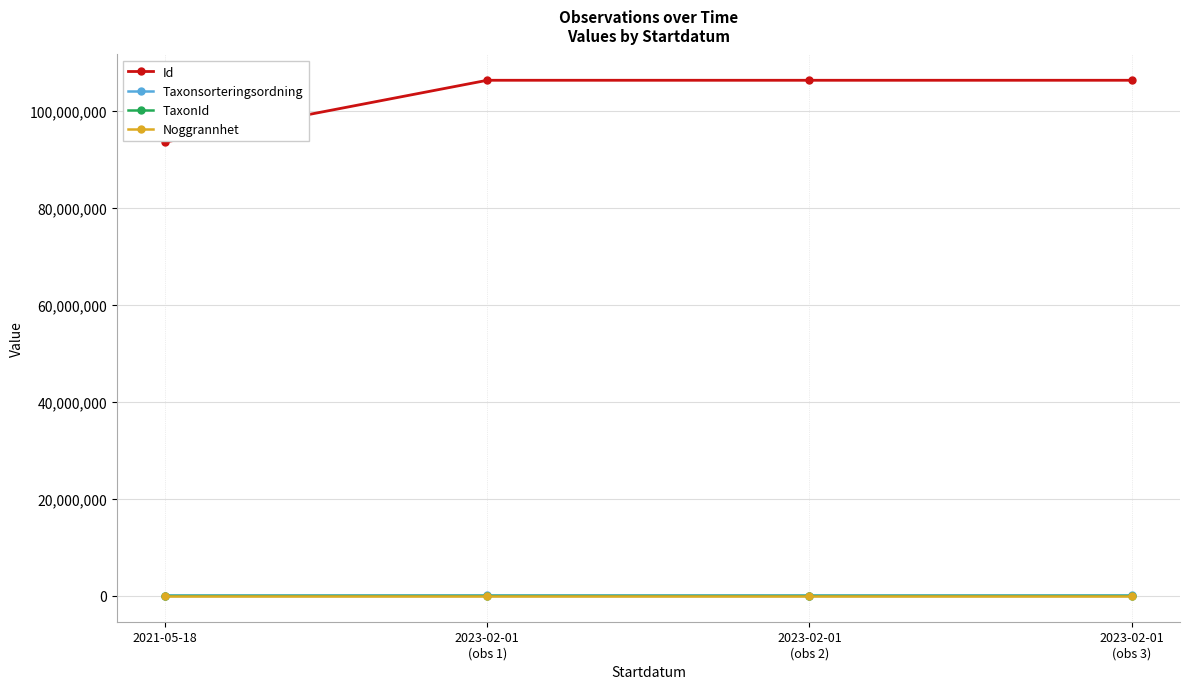

What is the sum of all TaxonId values?

5423